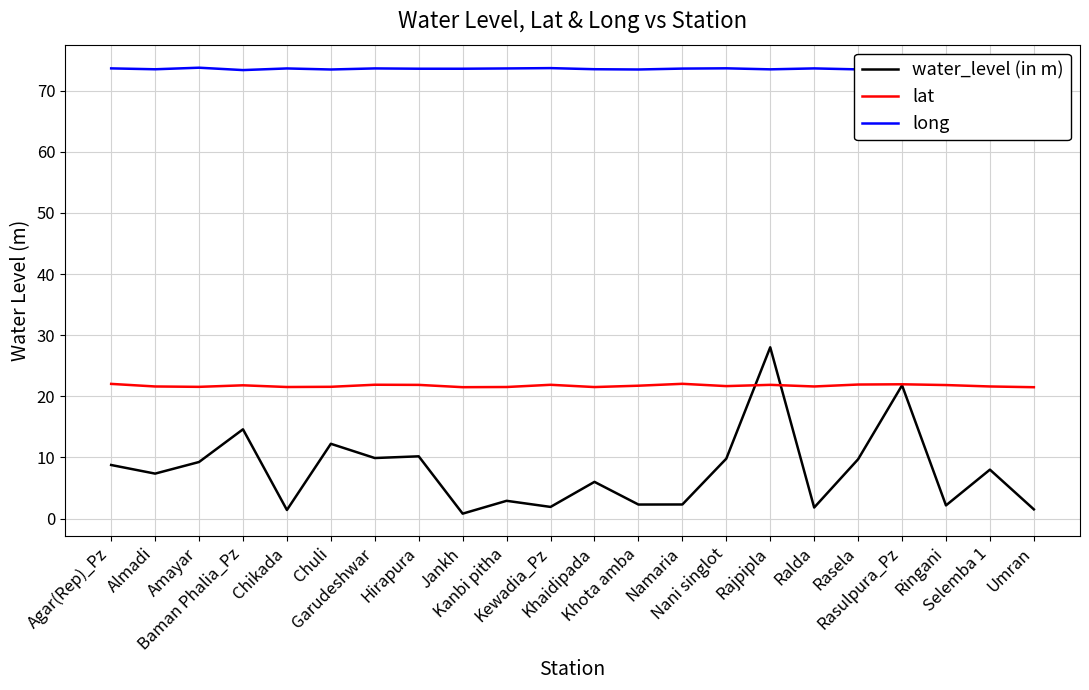

True or false: water_level (in m) and long intersect in this chart.

False